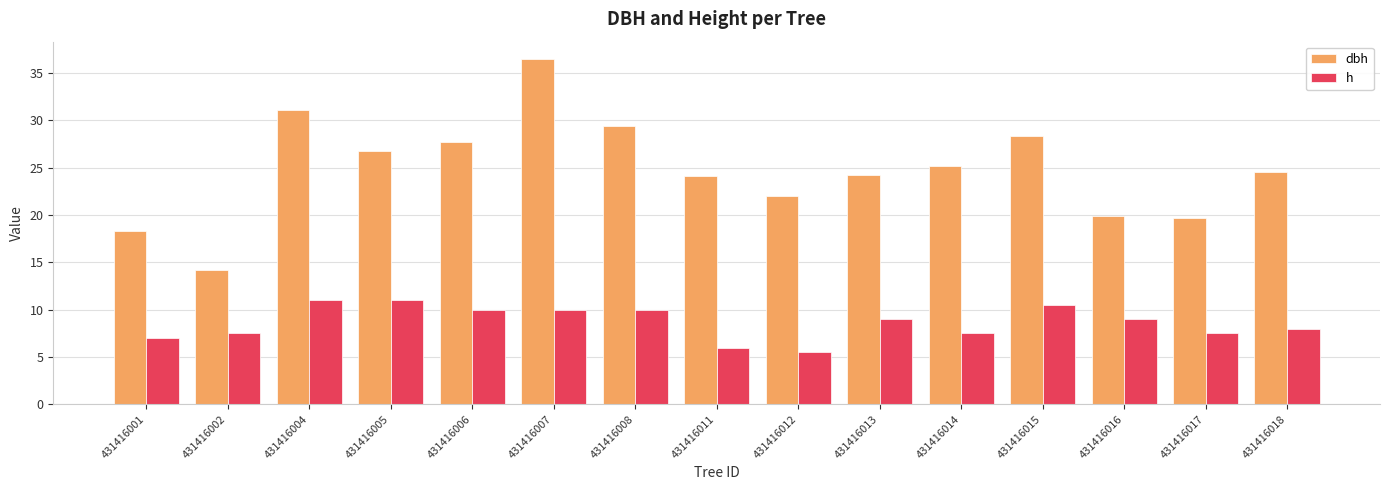

What is the value of the h bar at the 5th from the left?

10.0